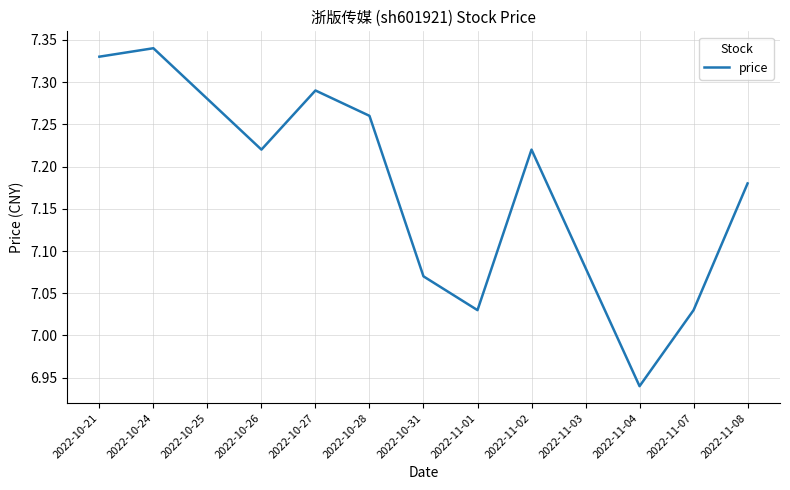

At which label does the data first exceed 7?

2022-10-21